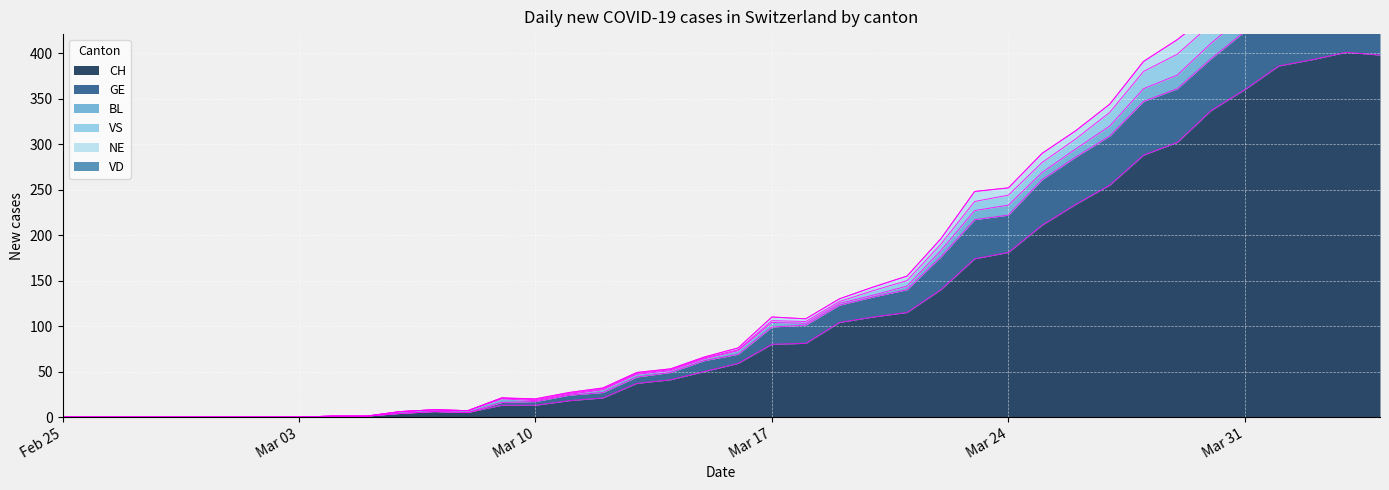

The value of CH at Feb 25 is -244. True or false?

False